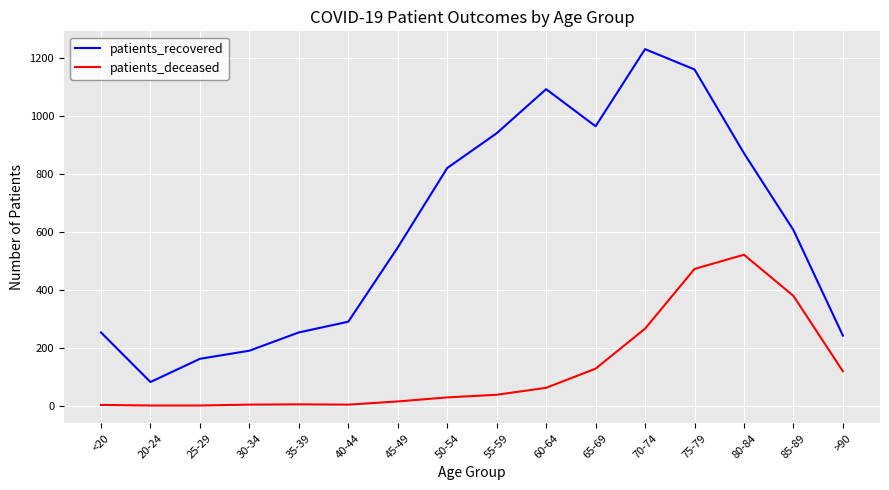

What is the sum of all patients_deceased values?

2031